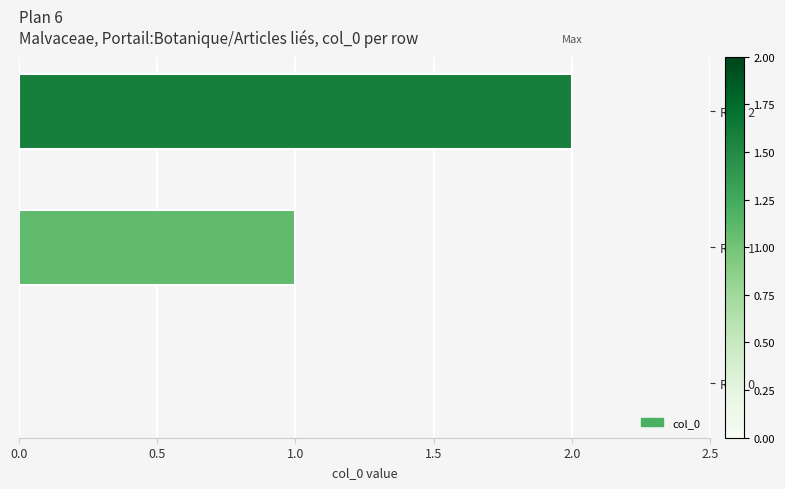

Which has a higher value, Row 2 or Row 0?

Row 2